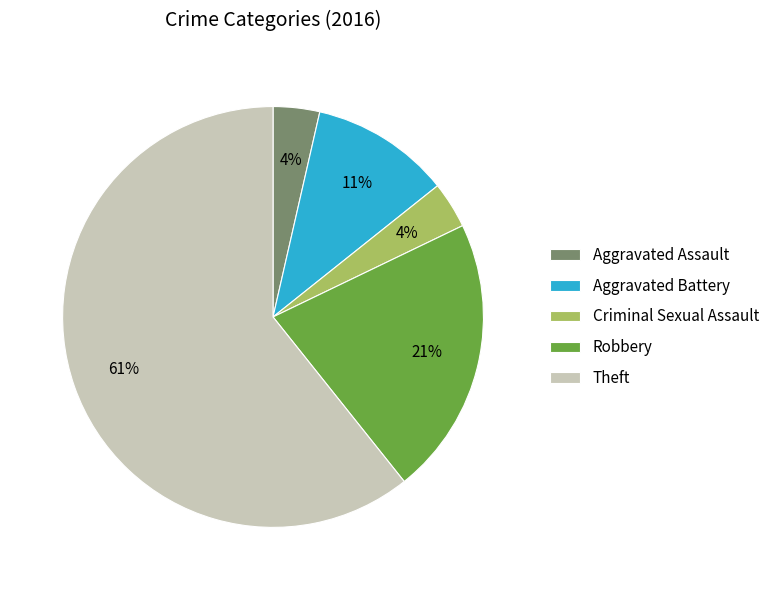

To the nearest percent, what portion does Aggravated Battery represent?

11%